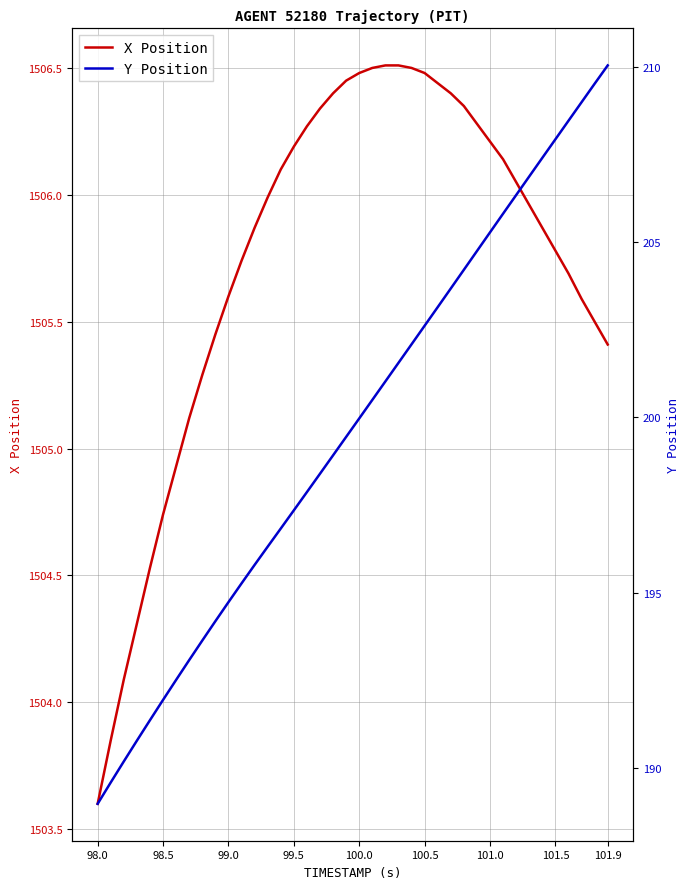

What is the lowest value of the X Position series?

1503.6